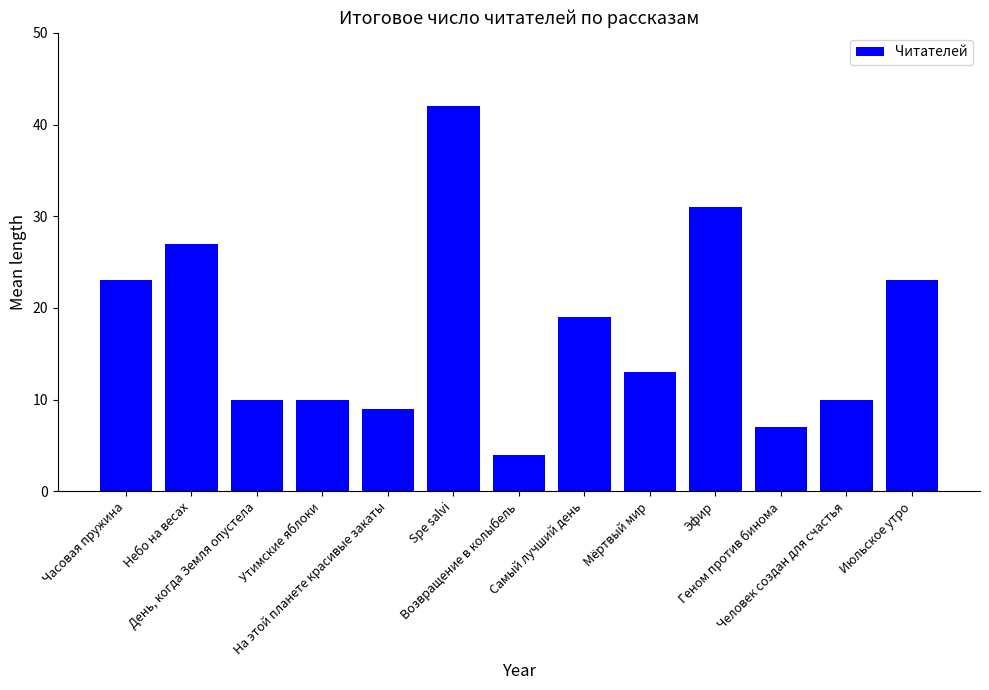

What is the smallest value displayed?

4